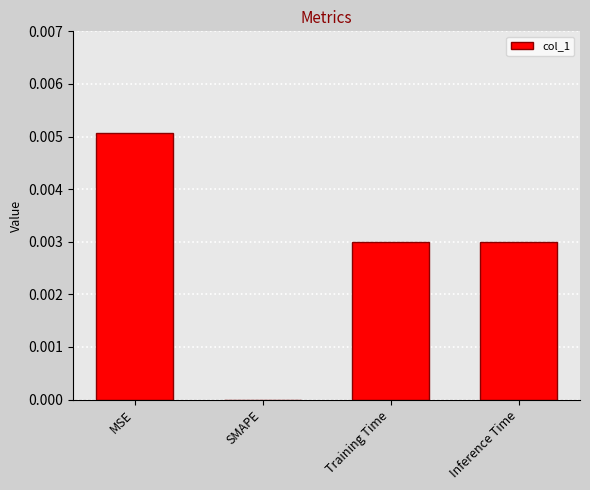

Are the bars grouped side by side (vs. stacked)?

No